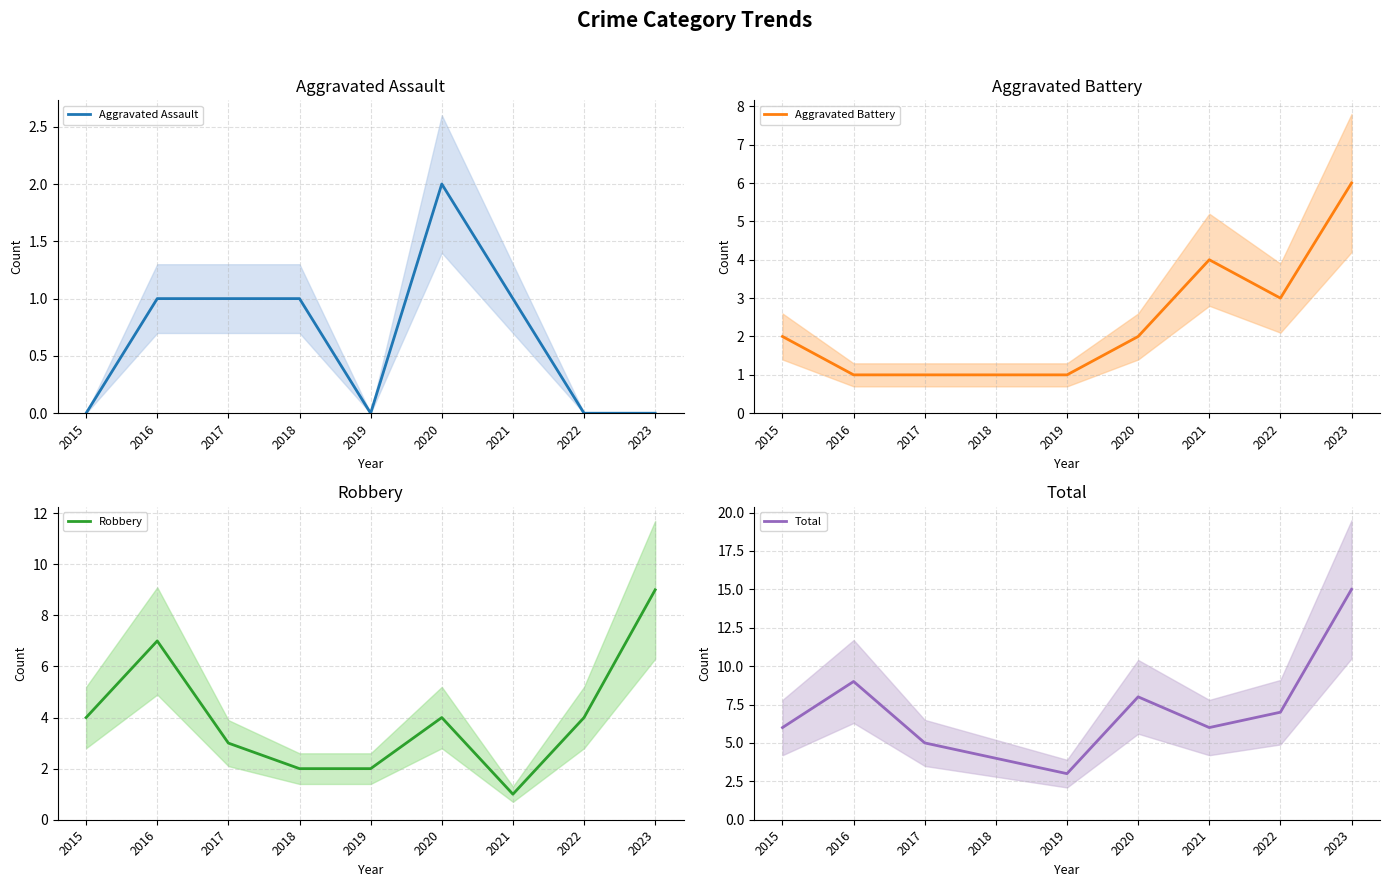

Which category has the lowest value in the Total series?

2019